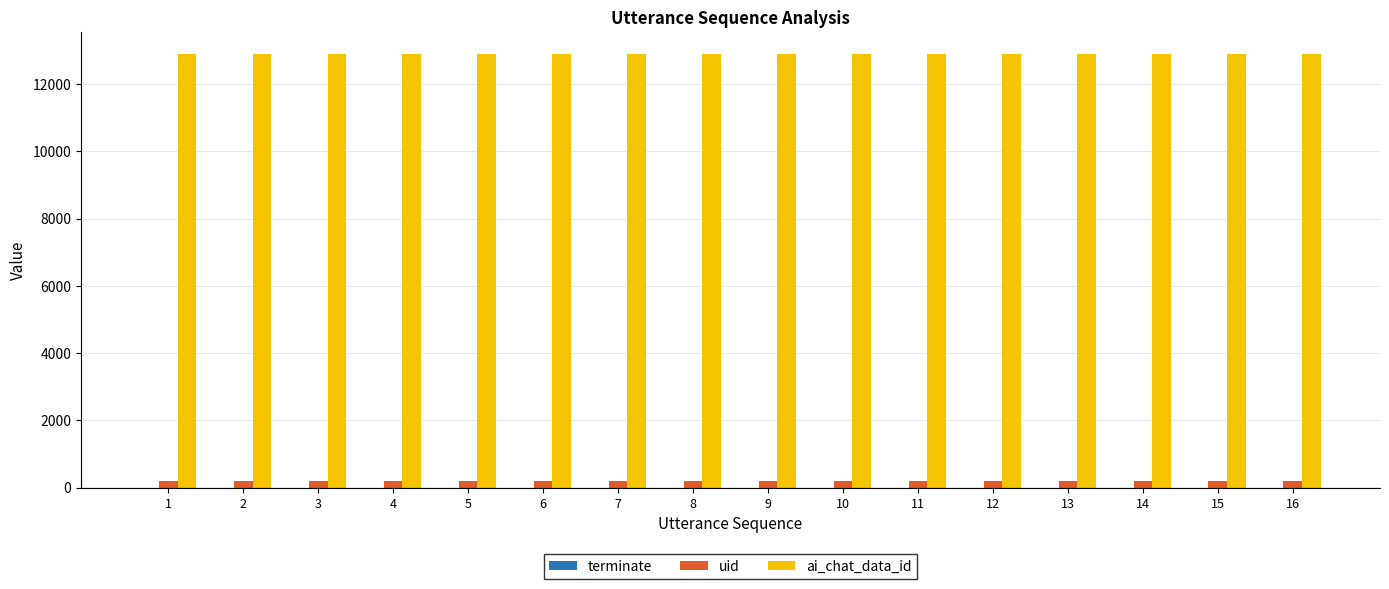

The value of ai_chat_data_id at 16 is 18145. True or false?

False